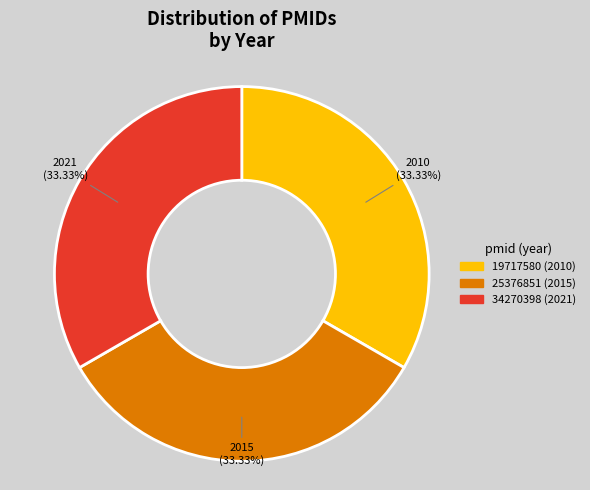

Is it true that 19717580 is 42% of the pie?

False